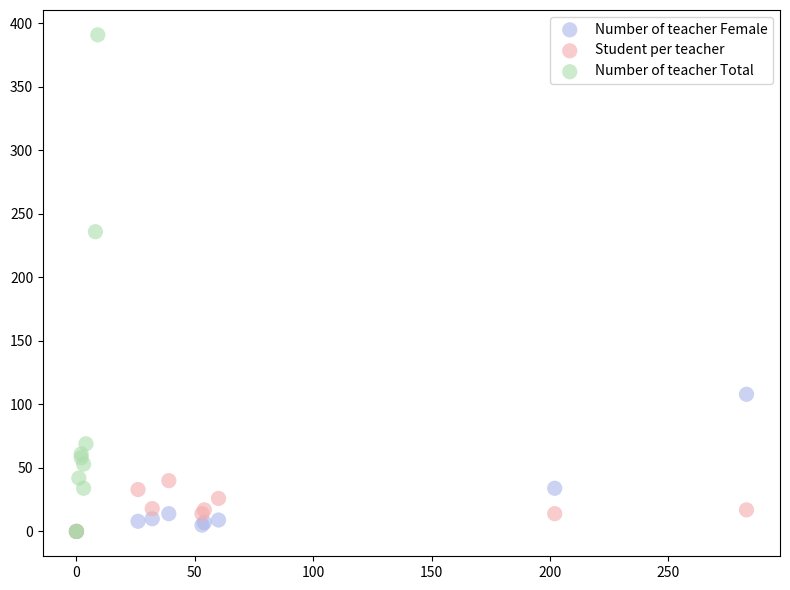

Which series contains the highest Y value?

Number of teacher Total